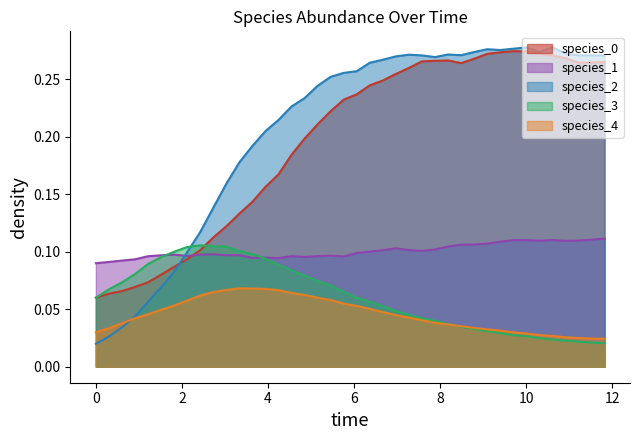

What is the maximum value for species_4?

0.1